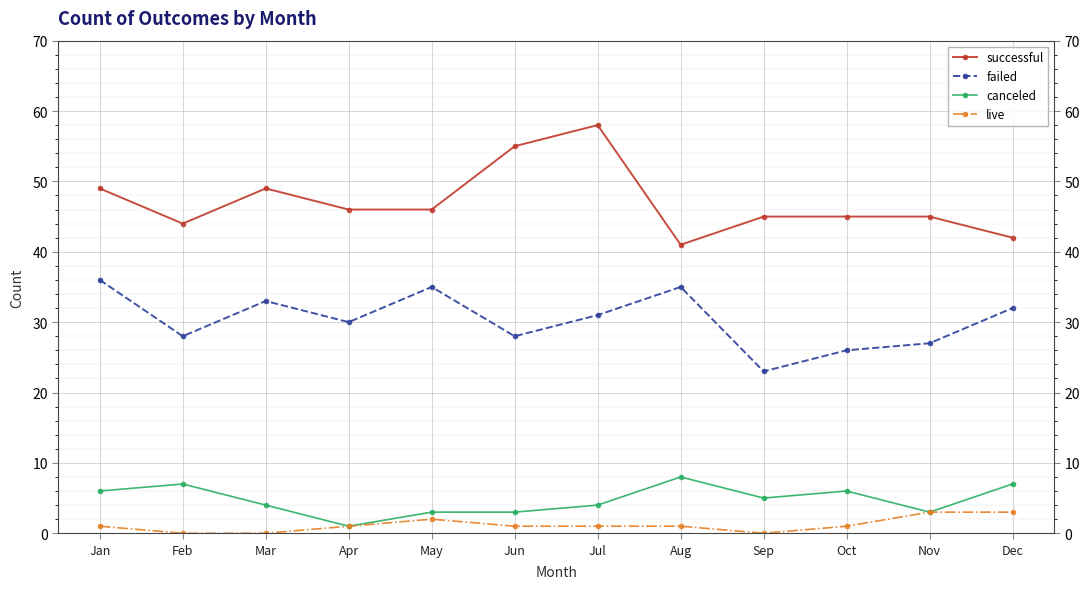

Reading left to right, list all the values displayed in this chart.

successful: 49	44	49	46	46	55	58	41	45	45	45	42
failed: 36	28	33	30	35	28	31	35	23	26	27	32
canceled: 6	7	4	1	3	3	4	8	5	6	3	7
live: 1	0	0	1	2	1	1	1	0	1	3	3